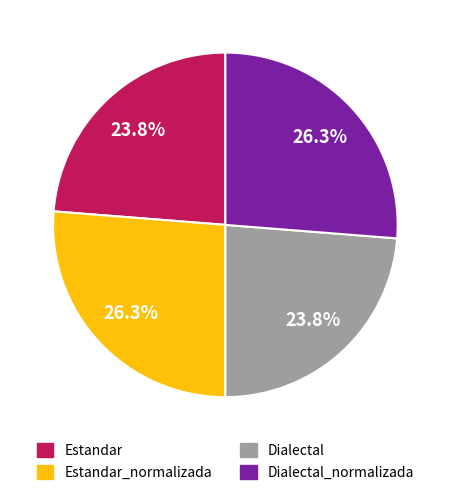

Is there any slice that represents more than half of the pie?

No